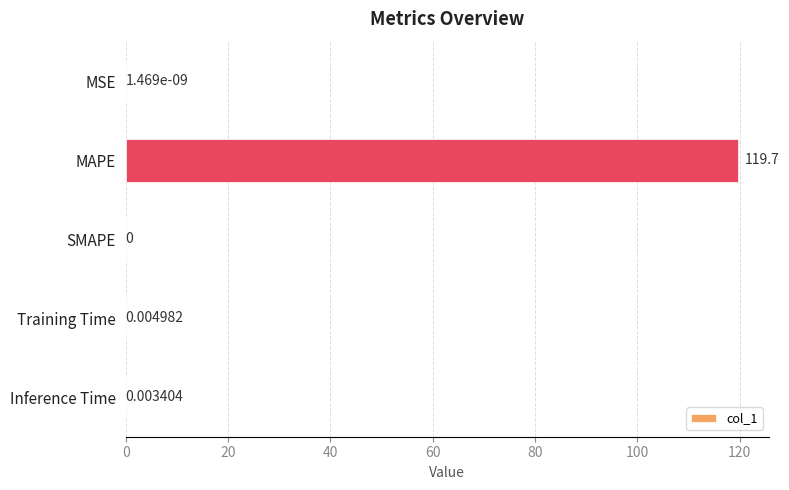

Which has a higher value, Training Time or Inference Time?

Training Time